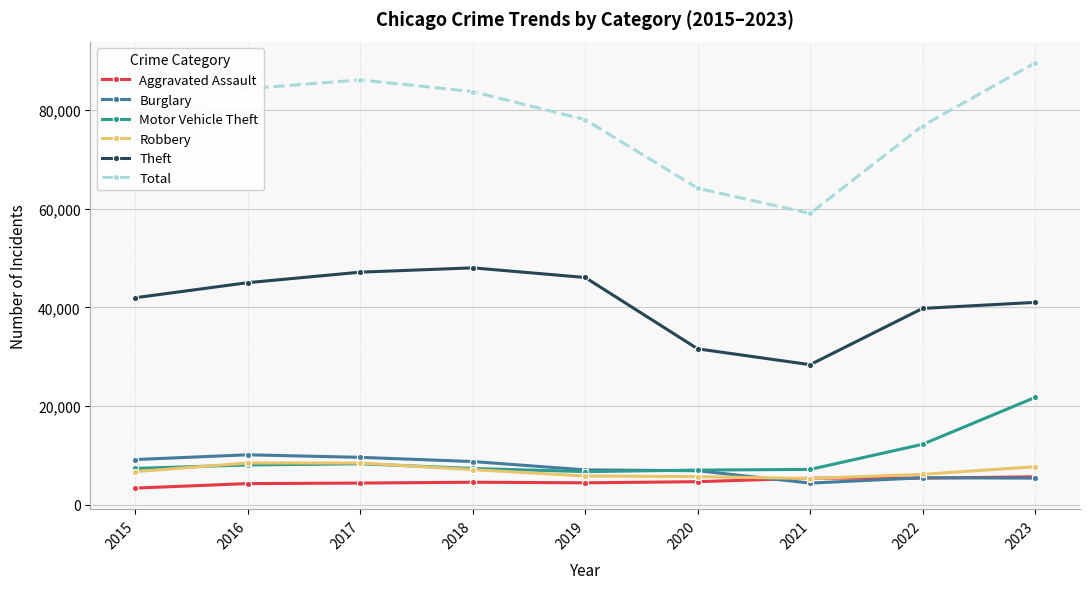

At which label does Burglary reach its minimum?

2021